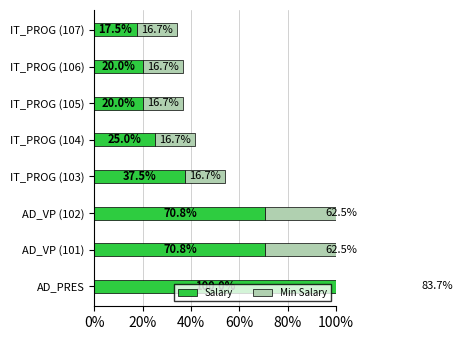

Reading left to right, list all the values displayed in this chart.

Salary: 1.0	0.7	0.7	0.4	0.2	0.2	0.2	0.2
Min Salary: 0.8	0.6	0.6	0.2	0.2	0.2	0.2	0.2